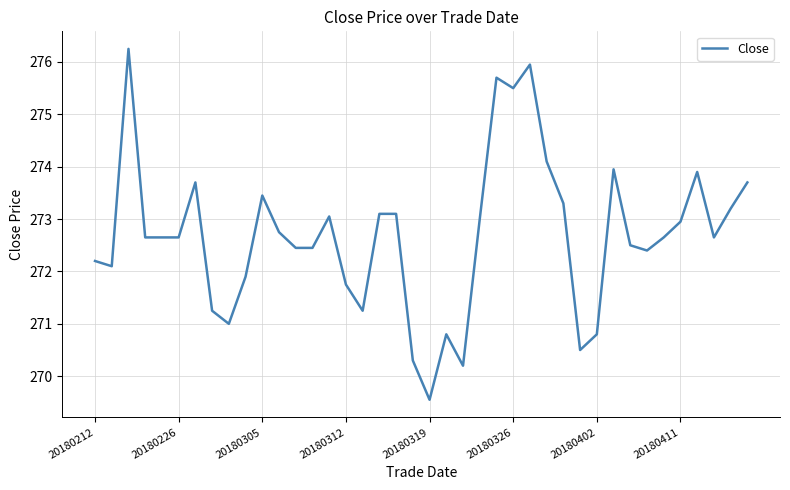

What is the smallest value displayed?

269.6